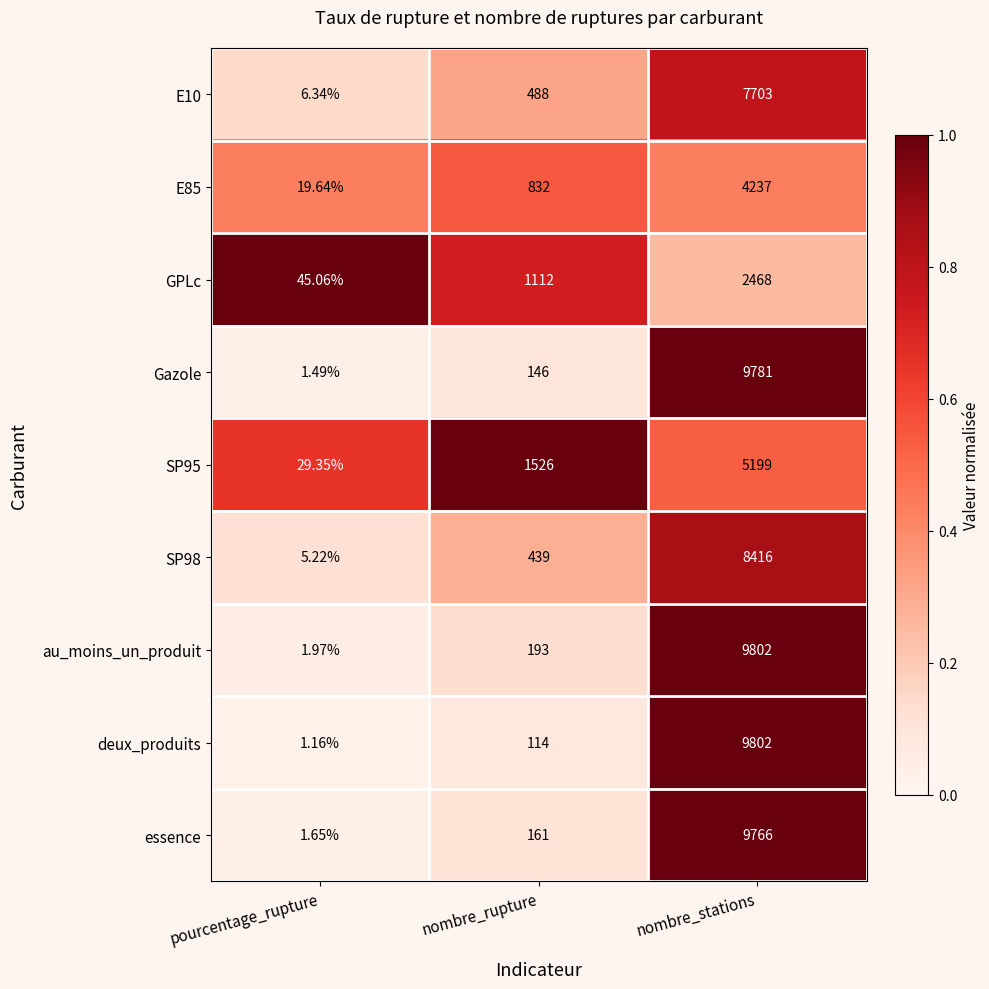

Where is essence nearest to the value 4883?

nombre_rupture